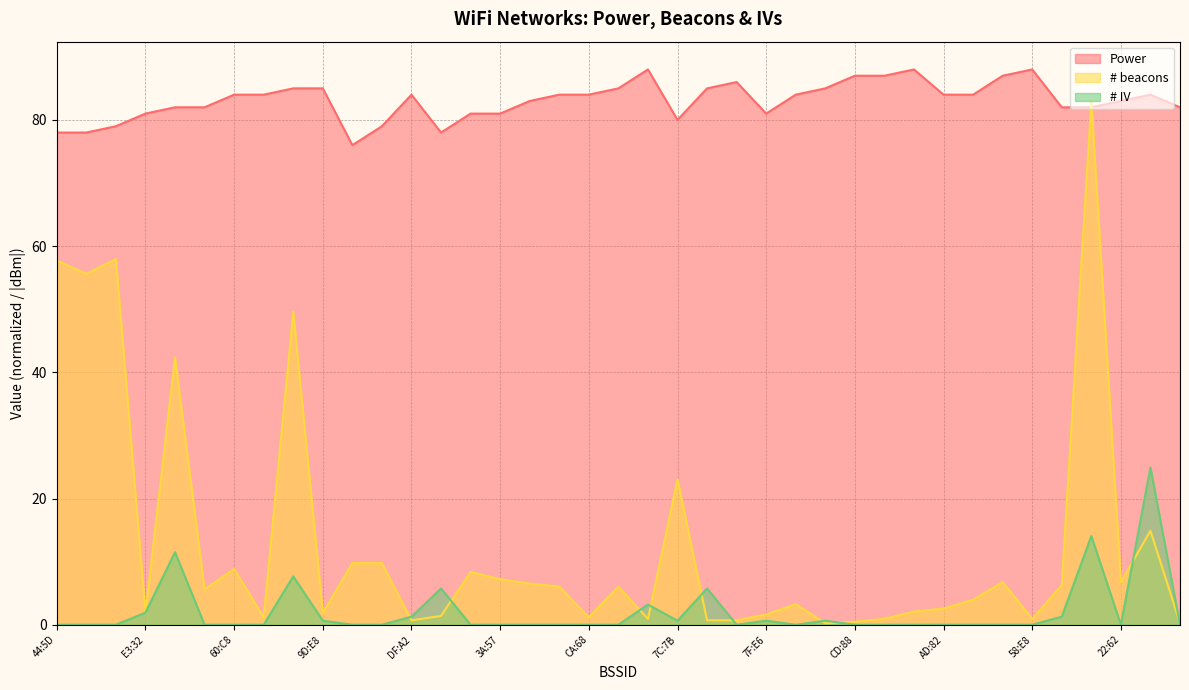

At 60:C8, list the series in order from smallest to largest.

# IV, # beacons, Power